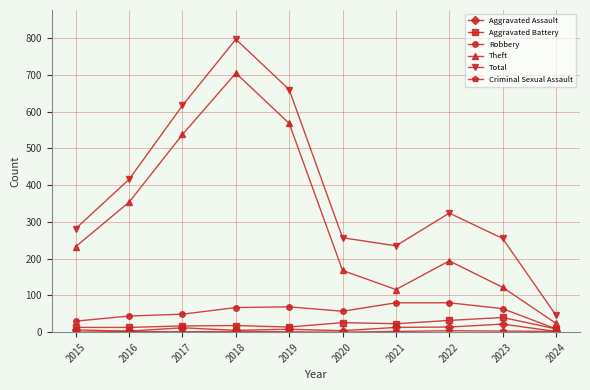

What is the difference between the Aggravated Assault values at 2019 and 2015?

2